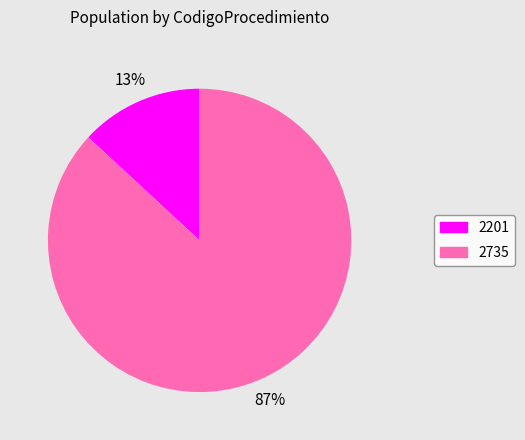

Combined, do 2201 and 2735 account for over 50%?

Yes